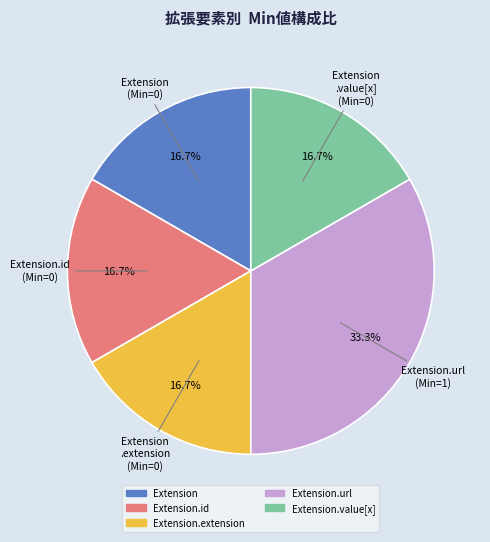

Does any single category account for the majority?

No